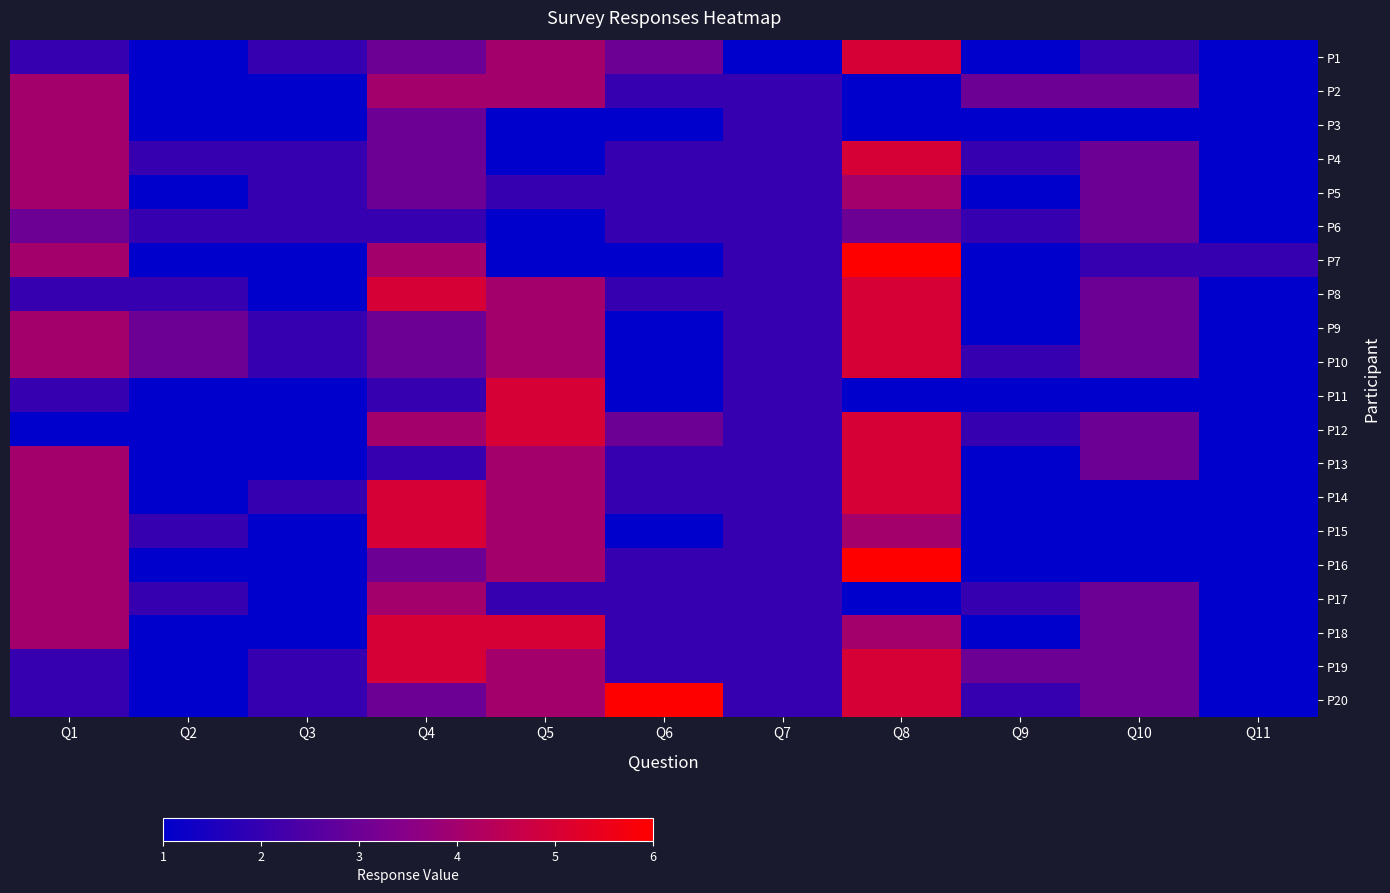

Between Q1 and Q8, which series saw the biggest shift?

P12